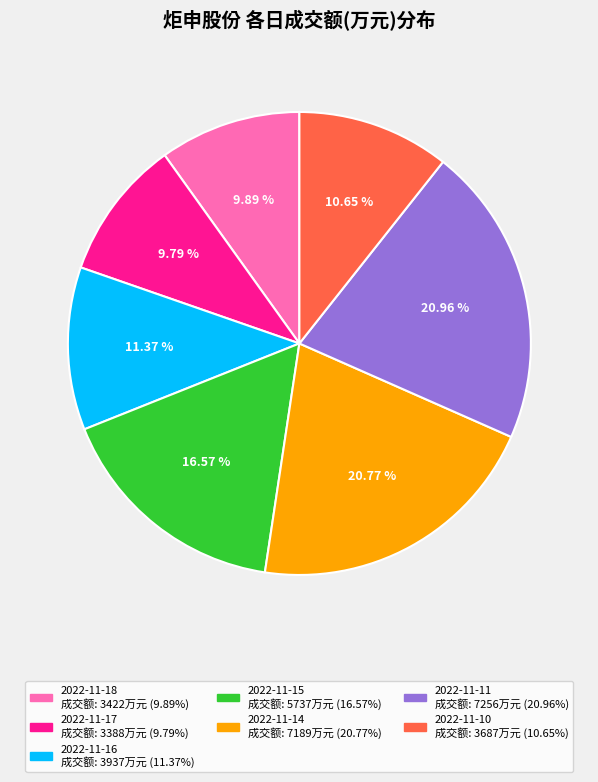

Does 2022-11-14 account for over 50% of the chart?

No